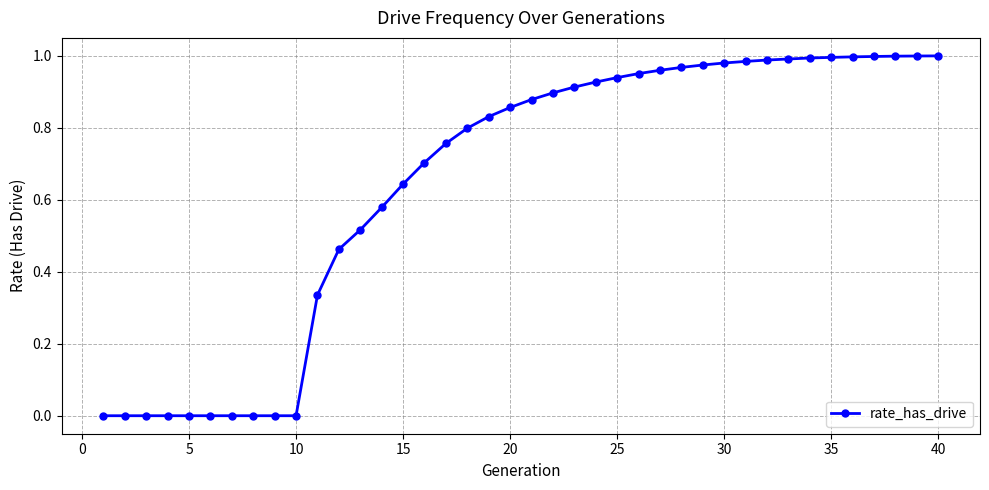

Does the chart have visible grid lines?

Yes